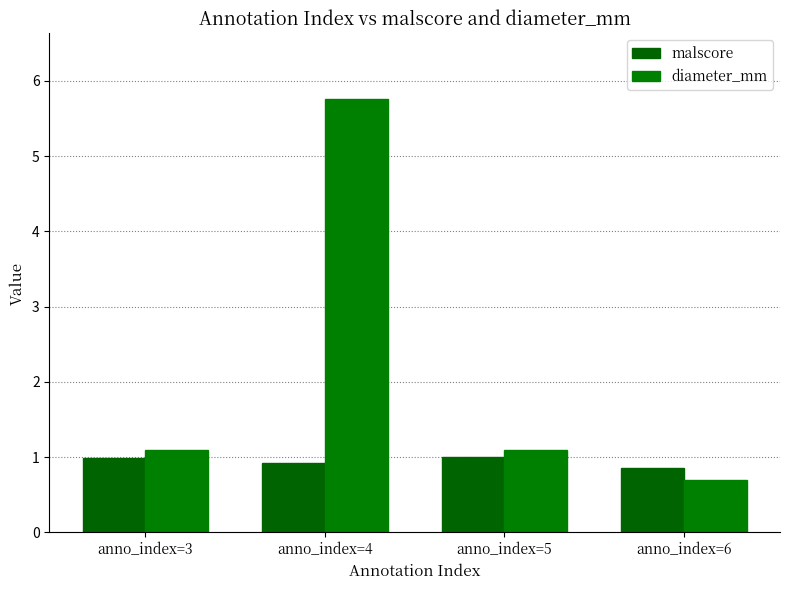

What is the smallest value displayed?

0.7